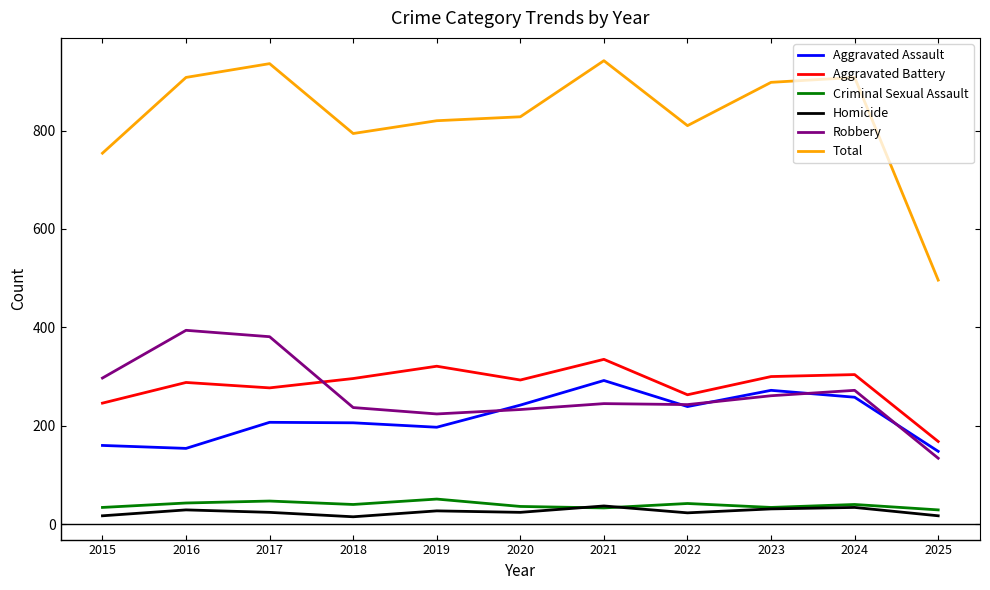

What is the highest value of the Criminal Sexual Assault series?

51